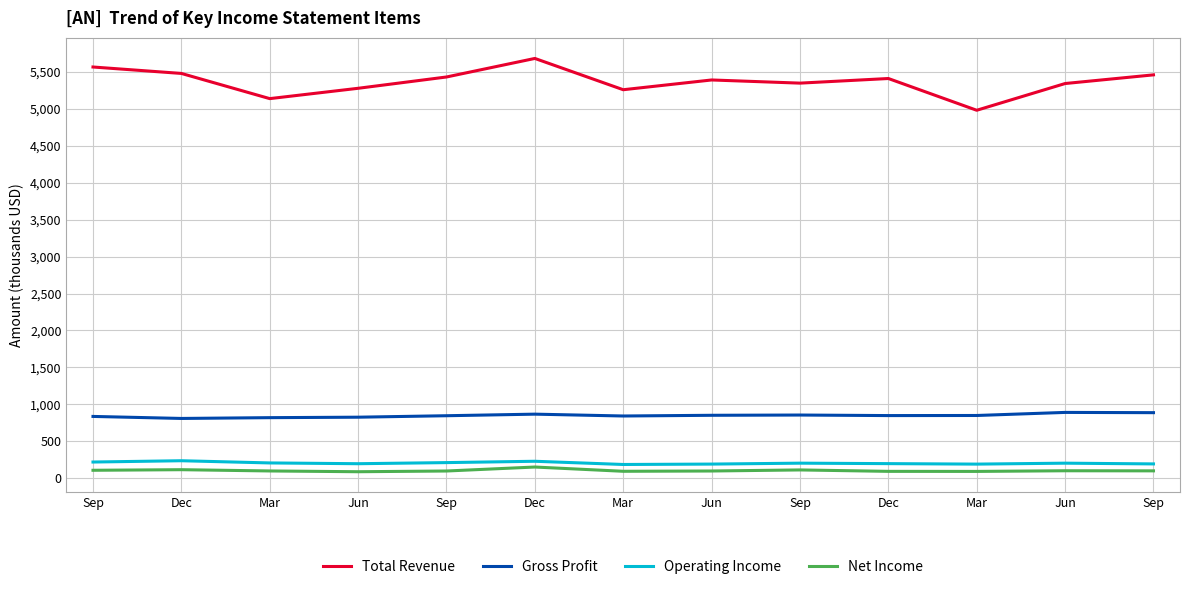

What are all the series names shown in the legend?

Total Revenue, Gross Profit, Operating Income, Net Income